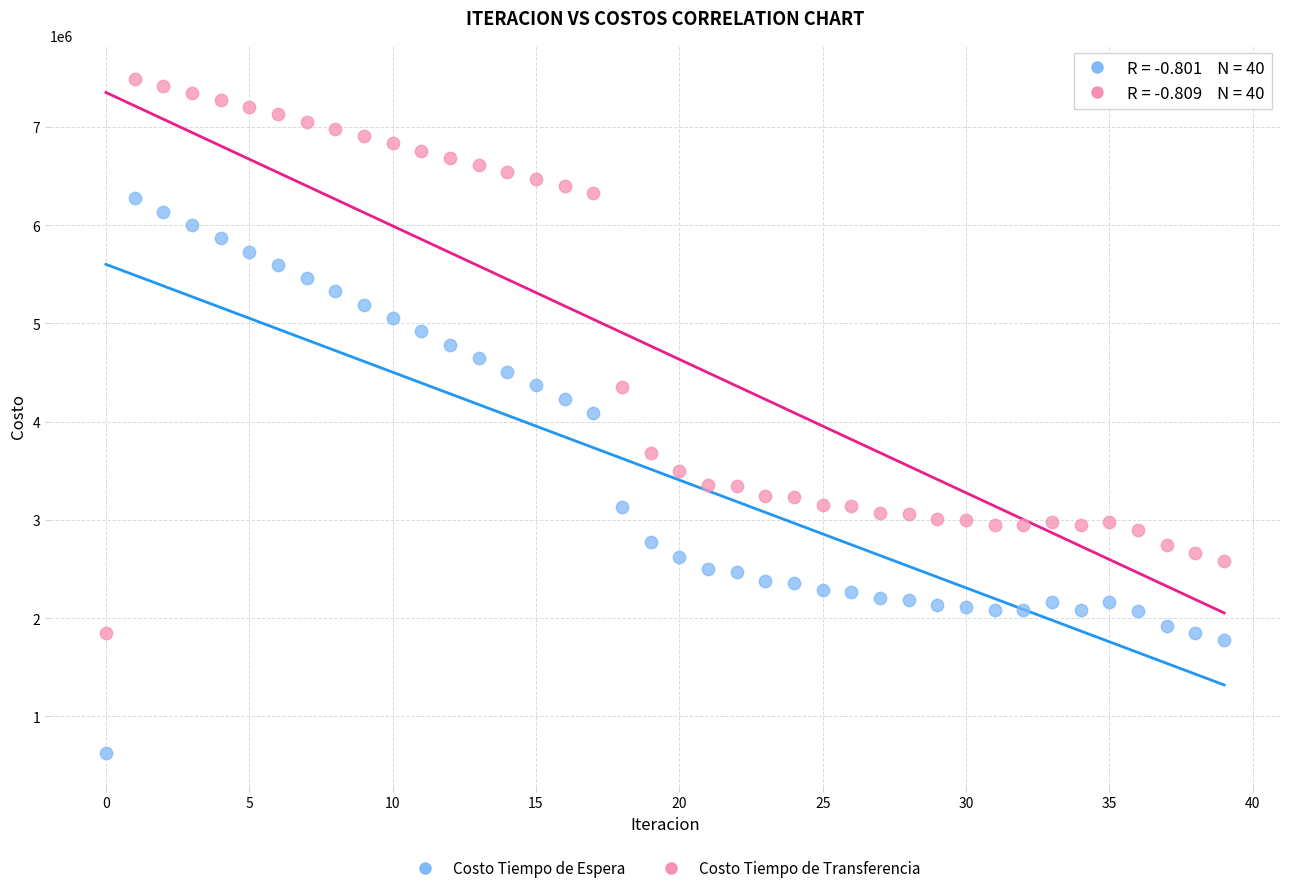

Which series reaches the minimum Y coordinate?

Costo Tiempo de Espera